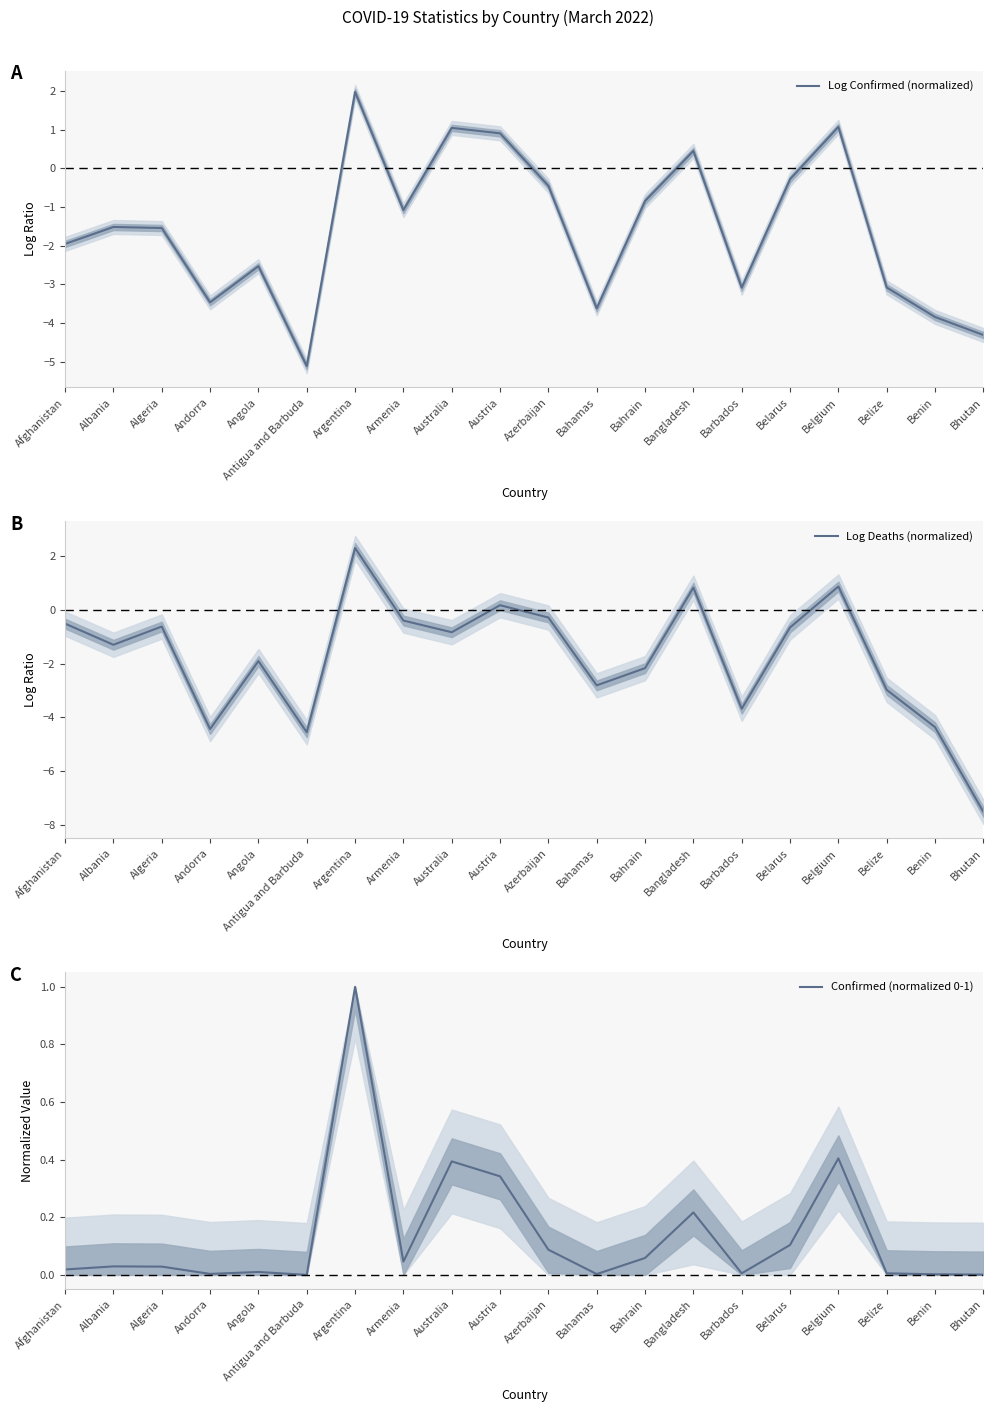

Which has a higher value, Azerbaijan or Antigua and Barbuda?

Azerbaijan